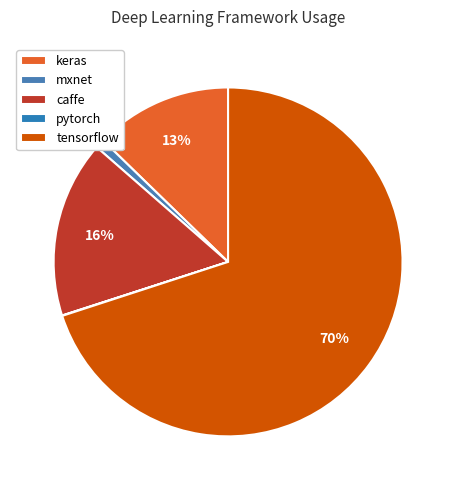

Is there any slice that represents more than half of the pie?

Yes